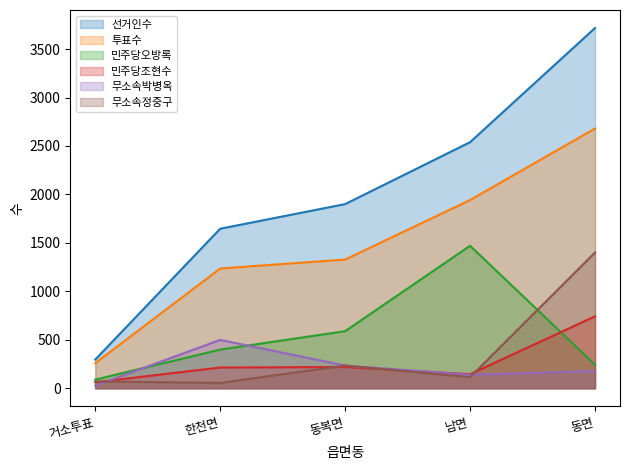

Between 한천면 and 동면, which is larger?

동면